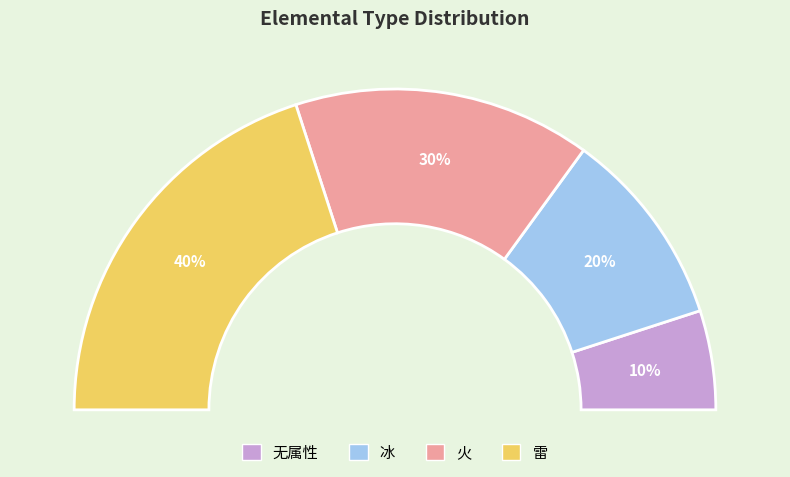

Which slice is the smallest?

无属性